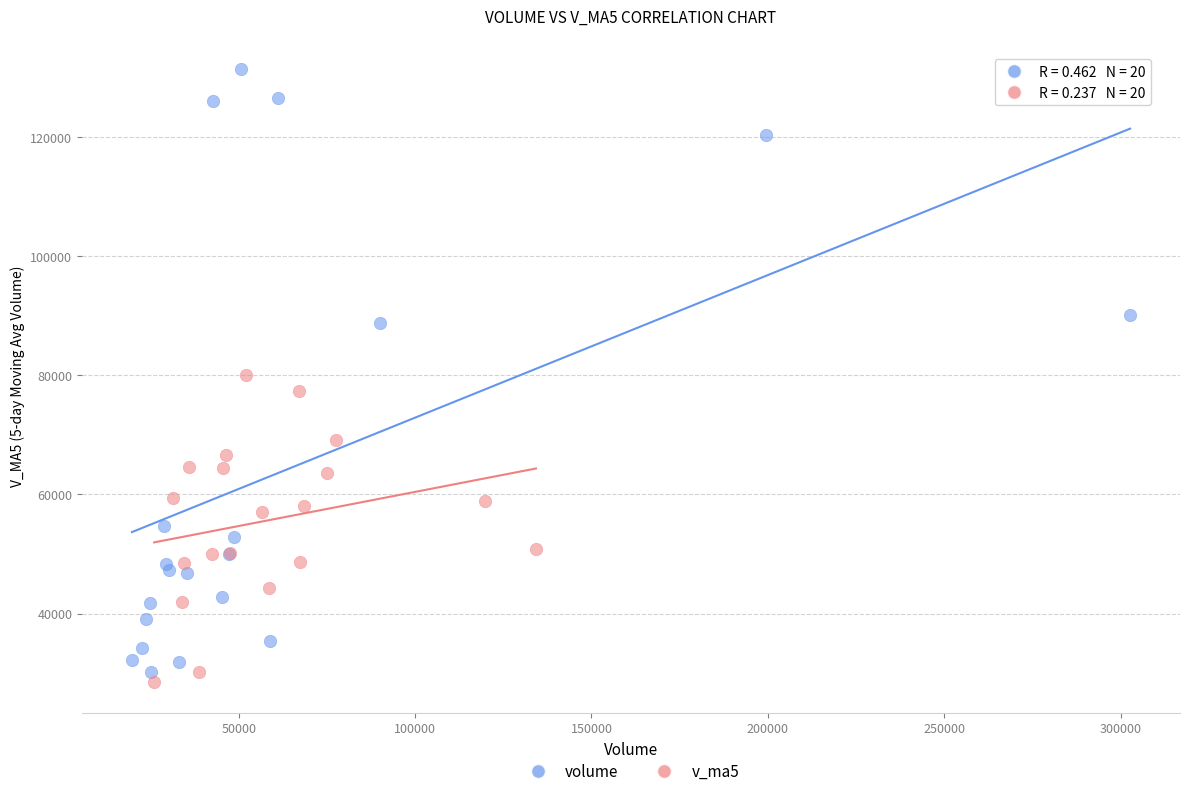

Which series has the widest spread of Y values?

volume